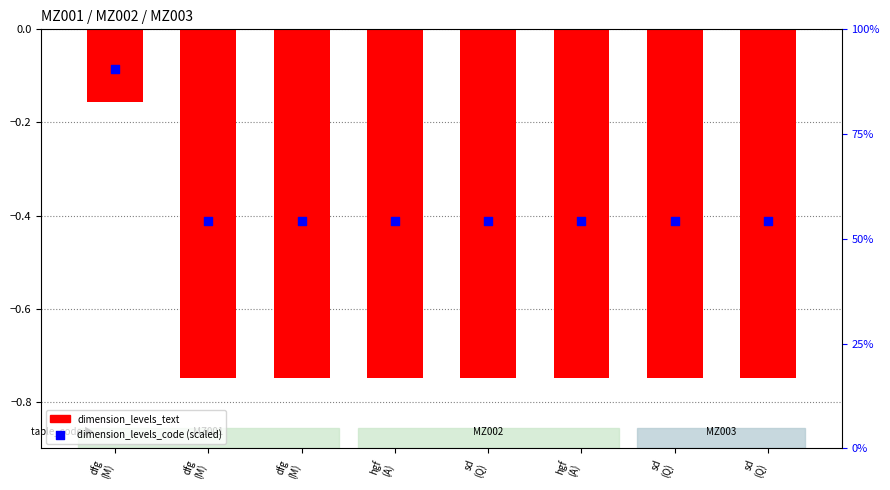

Which series reaches the minimum Y coordinate?

dimension_levels_text